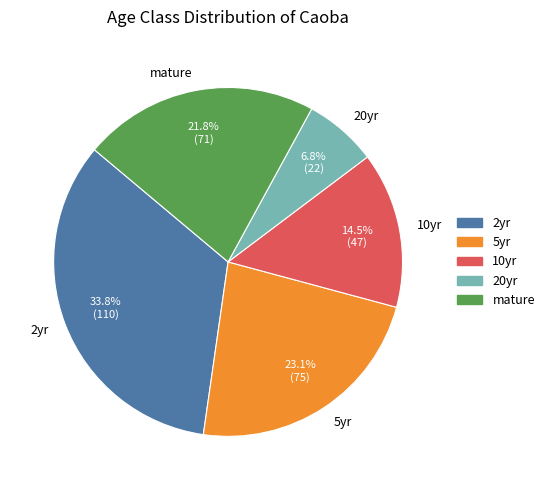

How many slices are in this pie chart?

5